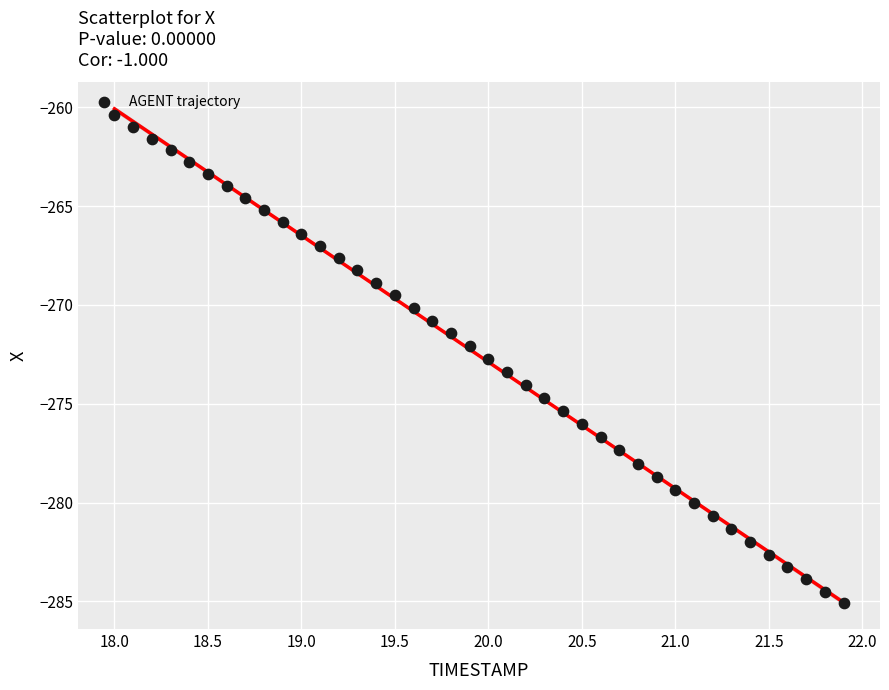

What is the range of Y values (max minus min)?

24.7